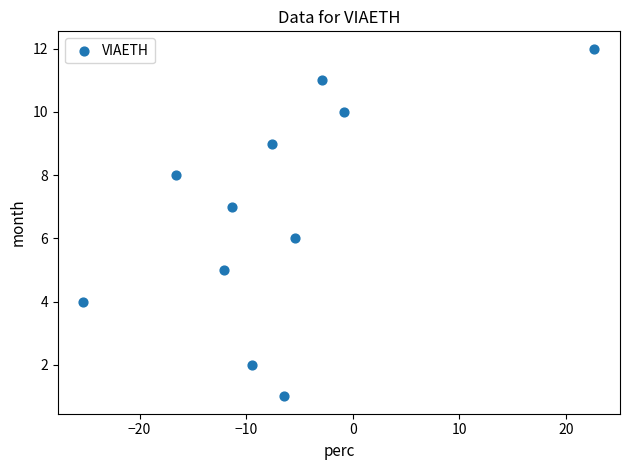

What is the average Y value?

7